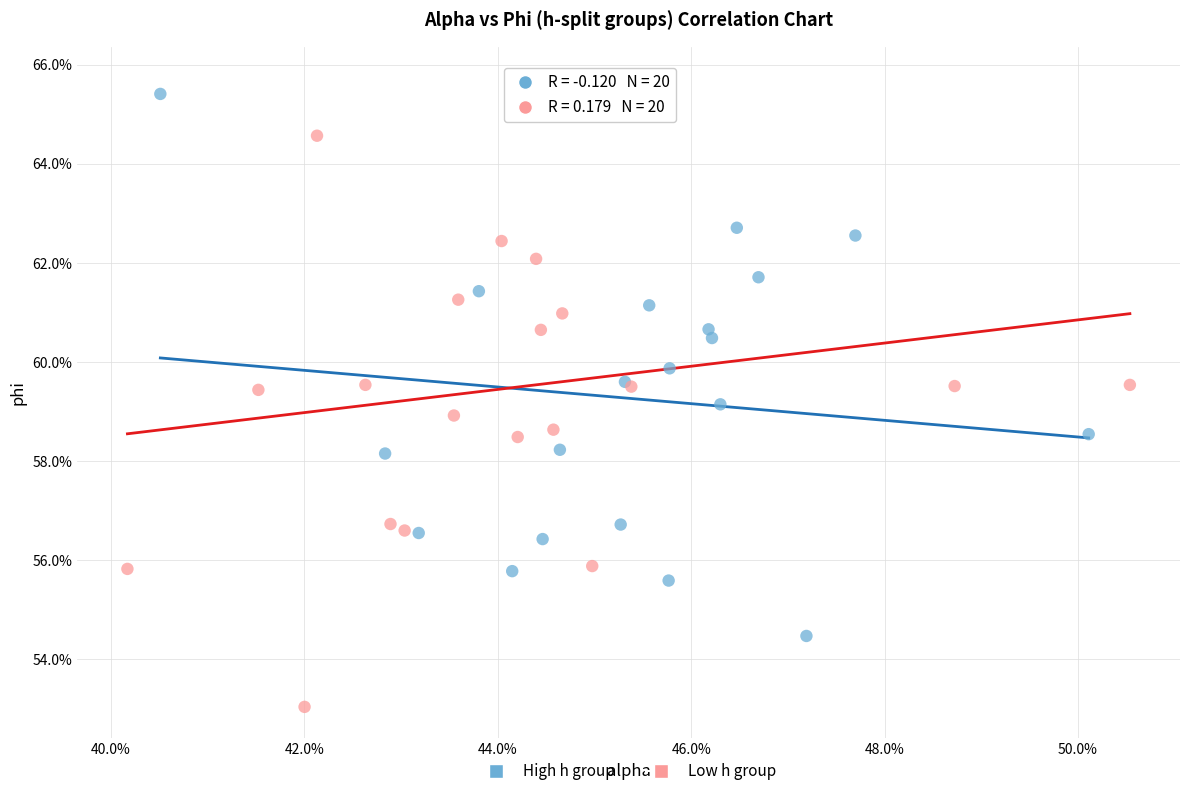

Which series contains the lowest Y value?

Low h group